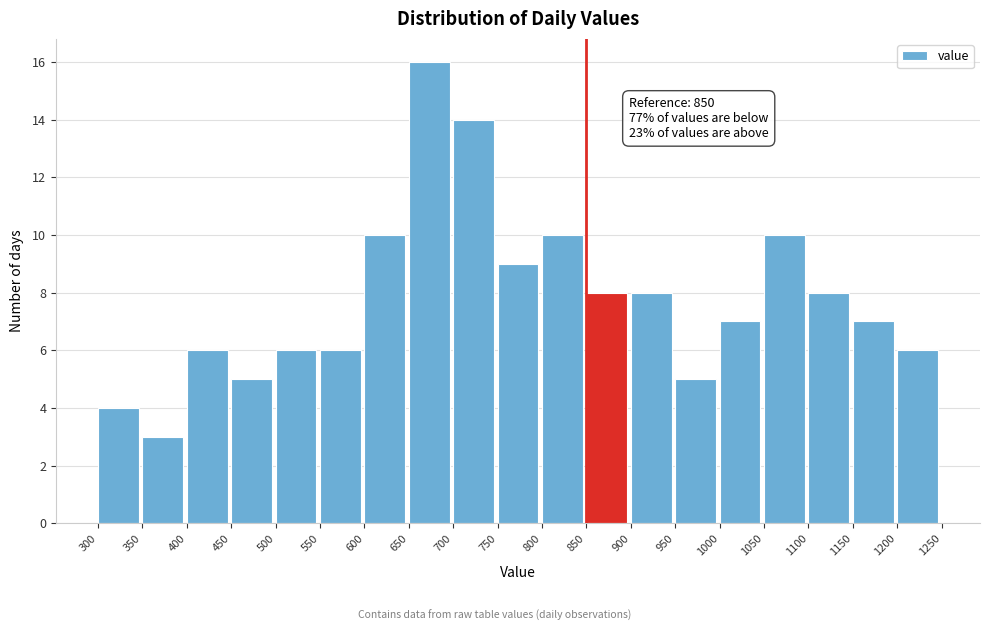

Over which range of the x-axis is the bar tallest?

650 to 700